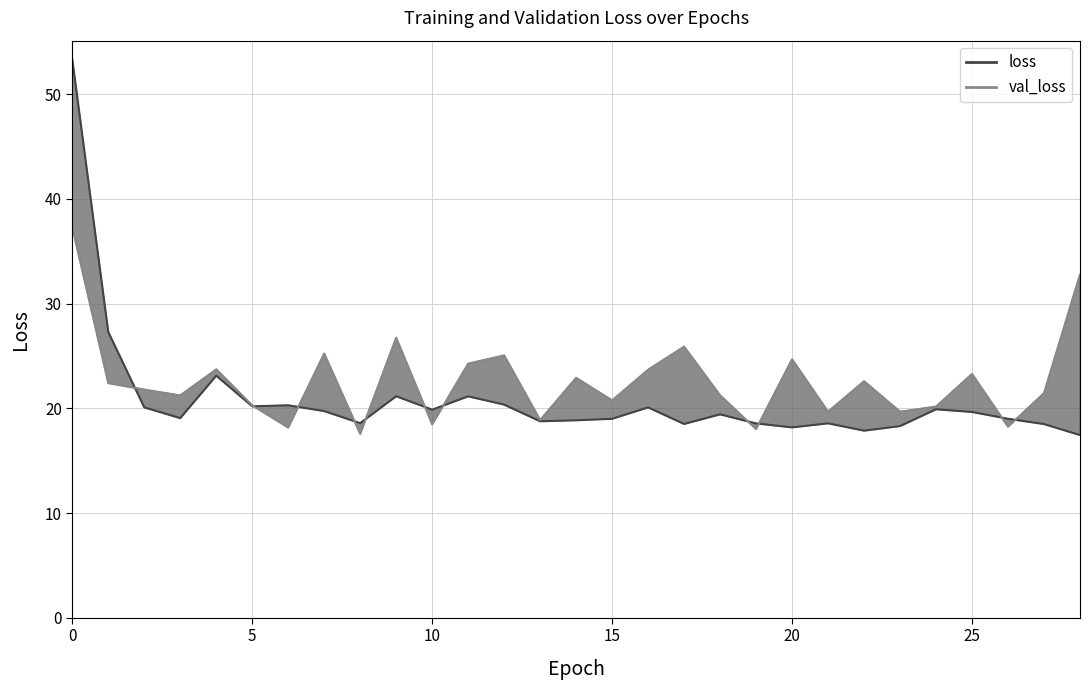

True or false: val_loss (line) has more than 2 points higher than both neighbors.

True